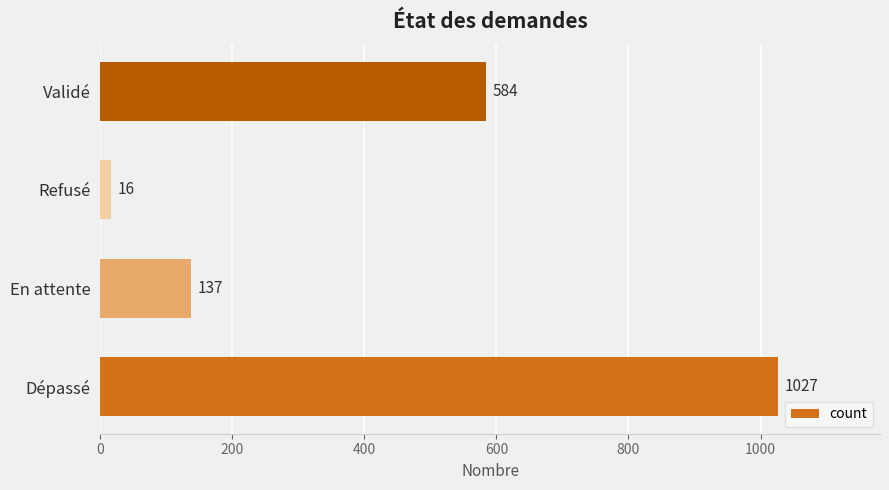

The chart shows a value of 803 at Validé. True or false?

False